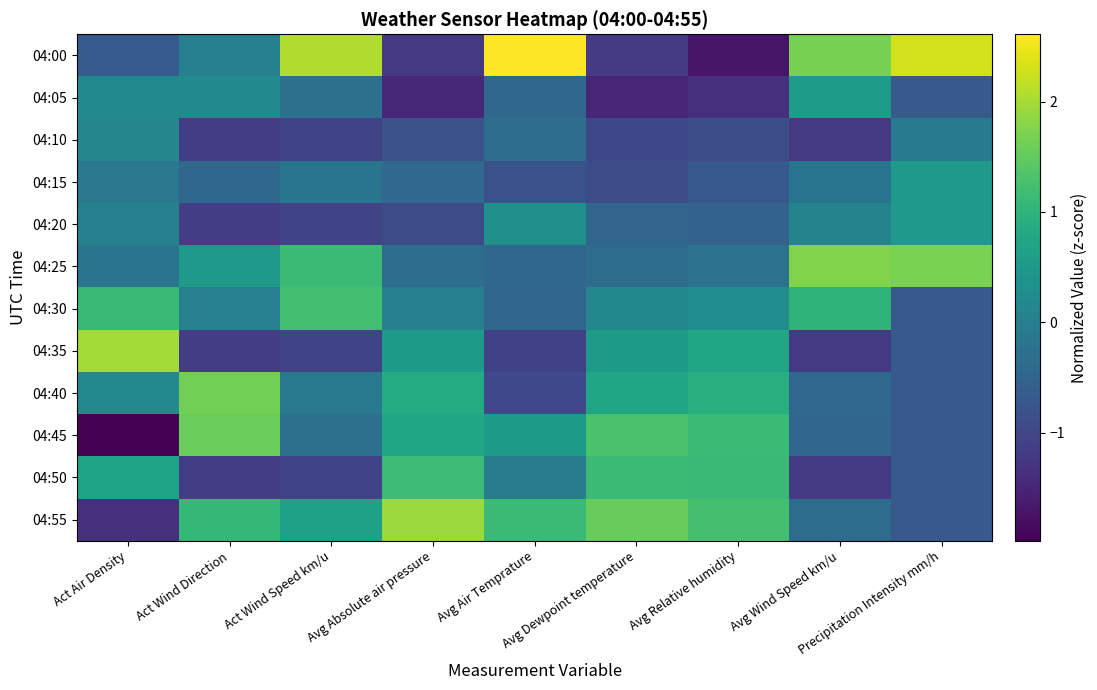

At which category is the sum across all series the highest?

Avg Absolute air pressure